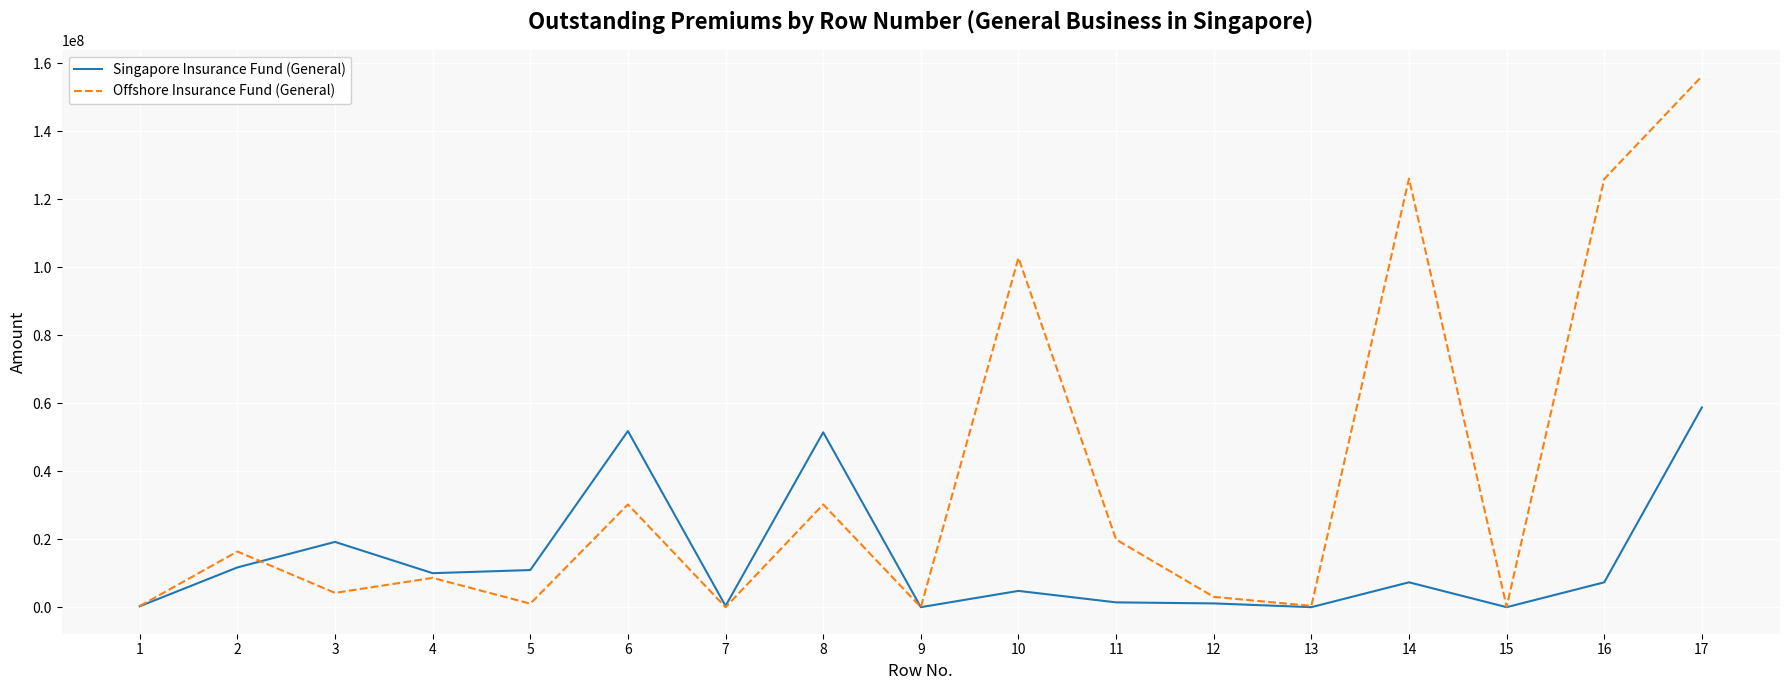

Rank the series at 14 from highest to lowest value.

Offshore Insurance Fund (General), Singapore Insurance Fund (General)